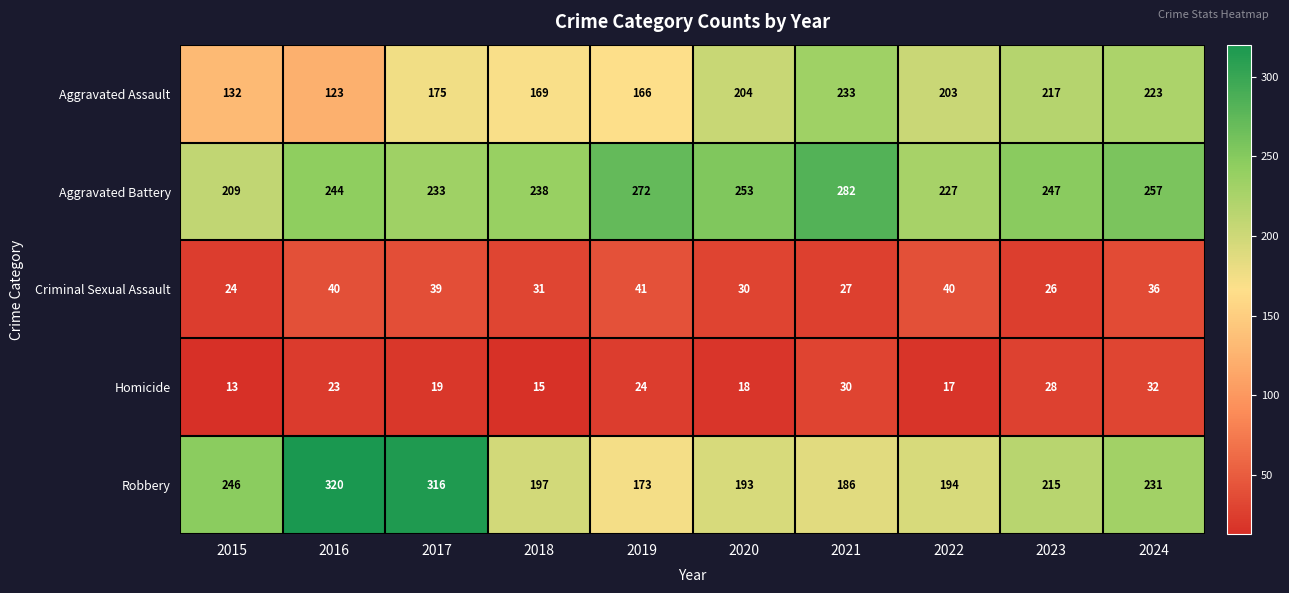

How many data points does each series have?

10